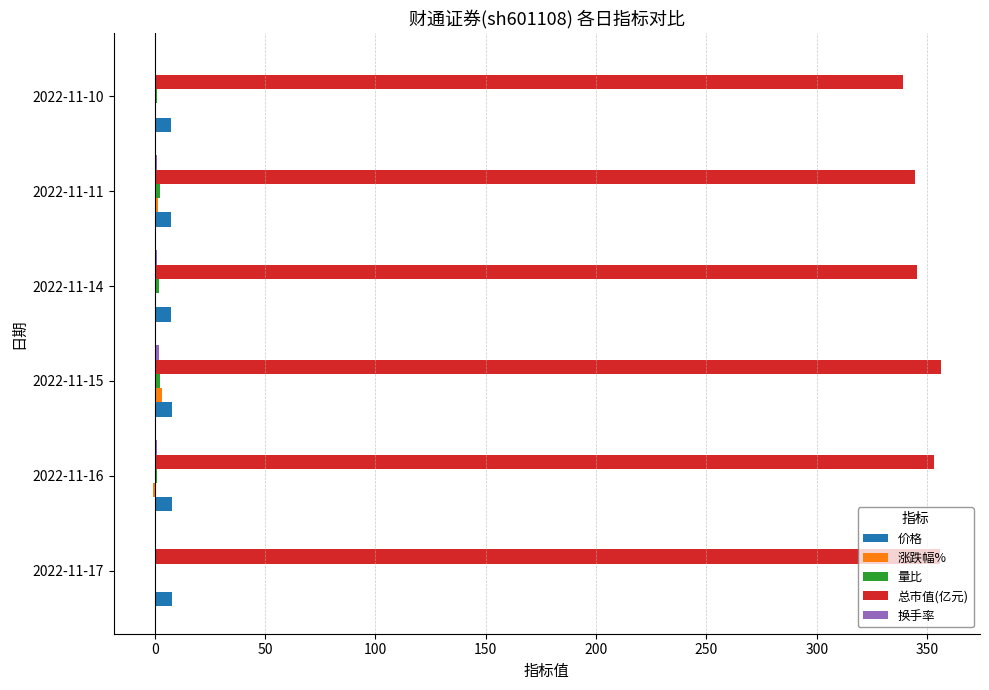

Count the number of data series in this chart.

5